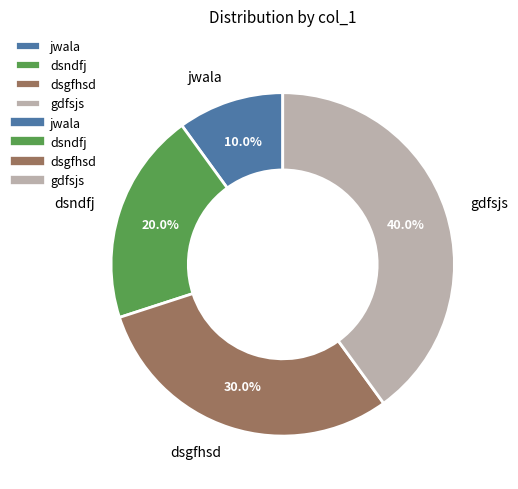

Is it true that gdfsjs is 47% of the pie?

False